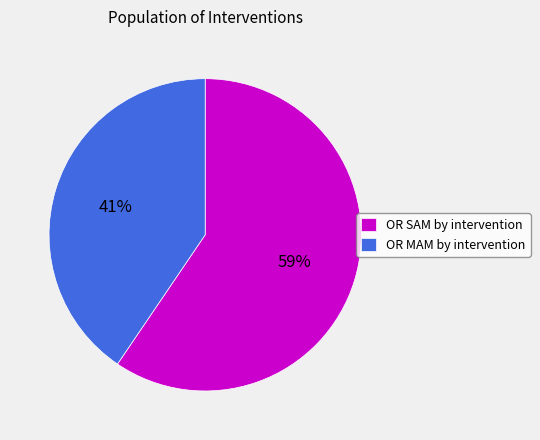

To the nearest percent, what is the average slice percentage?

50%